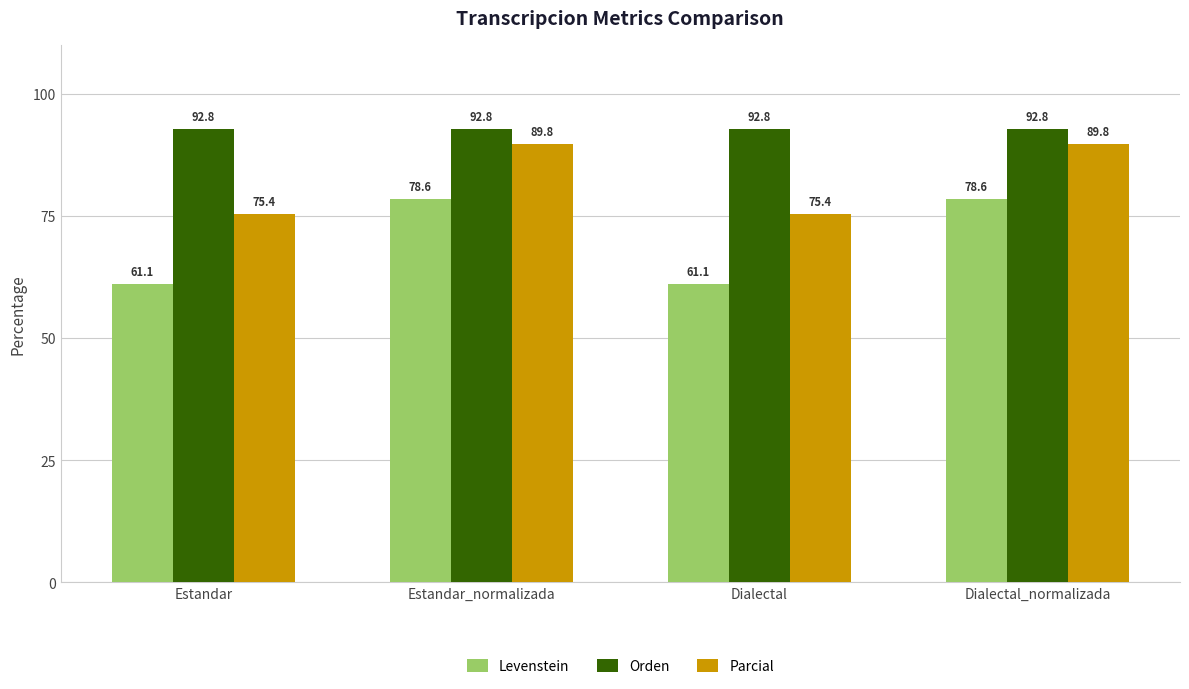

At how many categories does at least one series exceed 90?

4